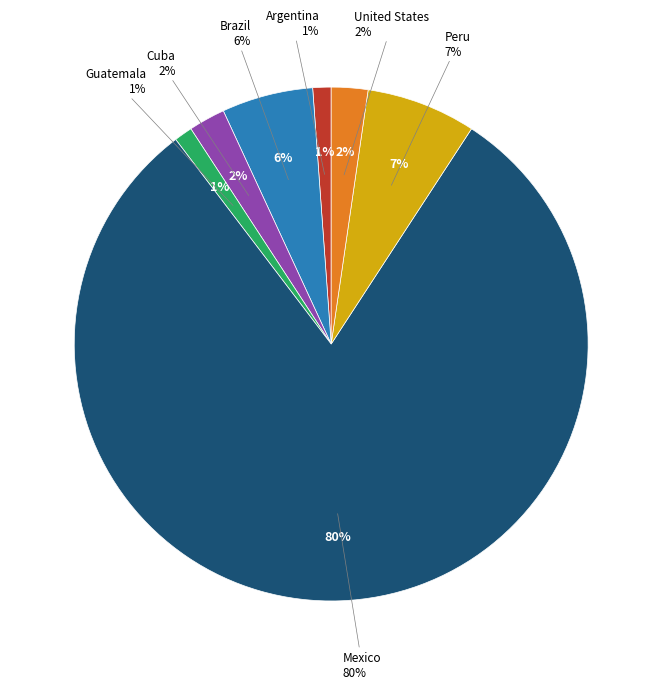

How many slices are in this pie chart?

7